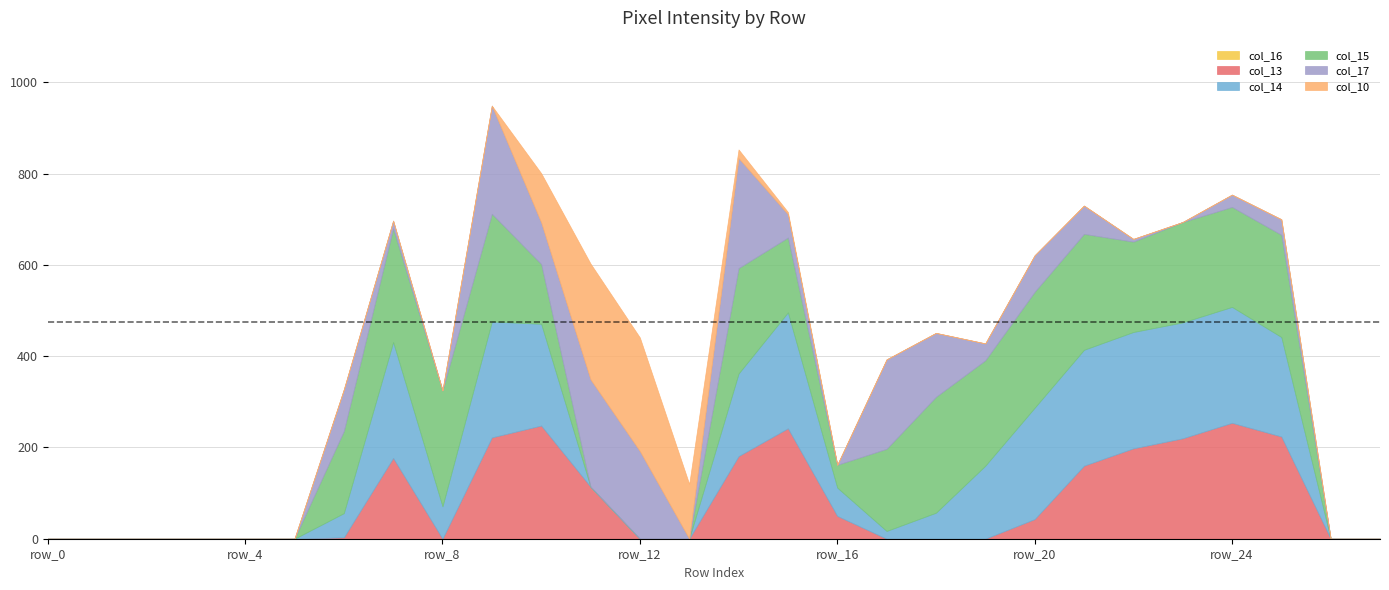

True or false: col_17 has more than 1 interior local peaks.

True